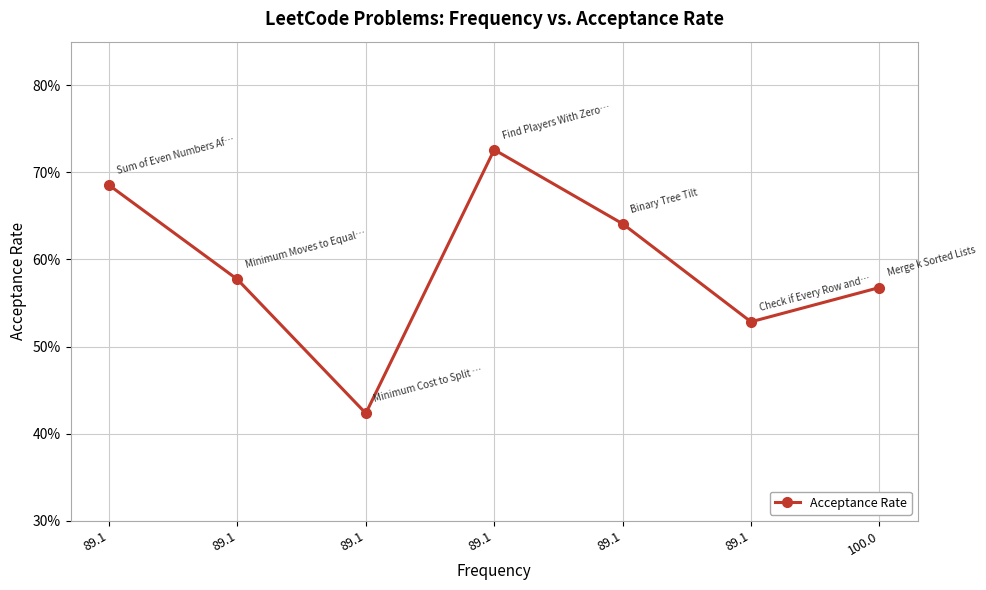

Does the chart display data point markers on the line(s)?

Yes